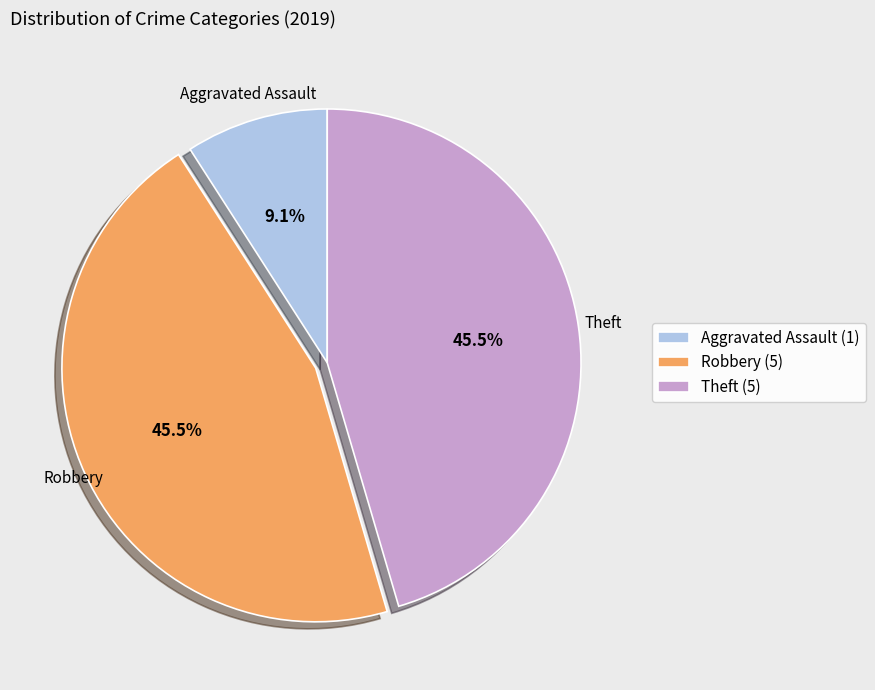

Between Theft (5) and Aggravated Assault (1), which is larger?

Theft (5)